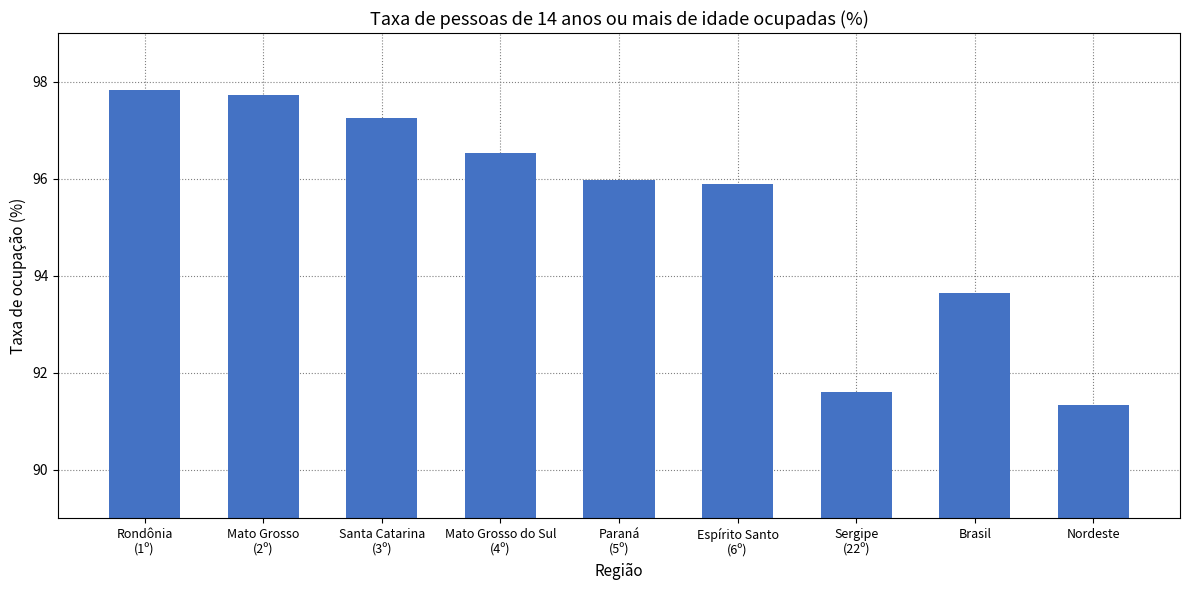

Where does the data first go above 95?

Rondônia
(1º)